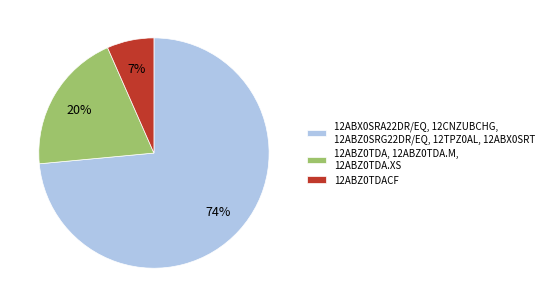

Rank the categories by value from lowest to highest.

12ABZ0TDACF, 12ABZ0TDA, 12ABZ0TDA.M, 12ABZ0TDA.XS, 12ABX0SRA22DR/EQ, 12CNZUBCHG, 12ABZ0SRG22DR/EQ, 12TPZ0AL, 12ABX0SRT